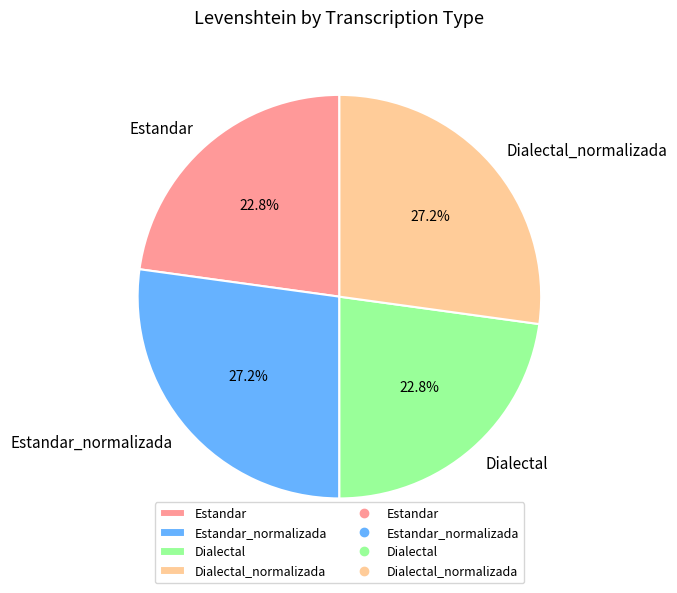

Approximately how many times larger is the value at Estandar_normalizada compared to Dialectal?

1.2